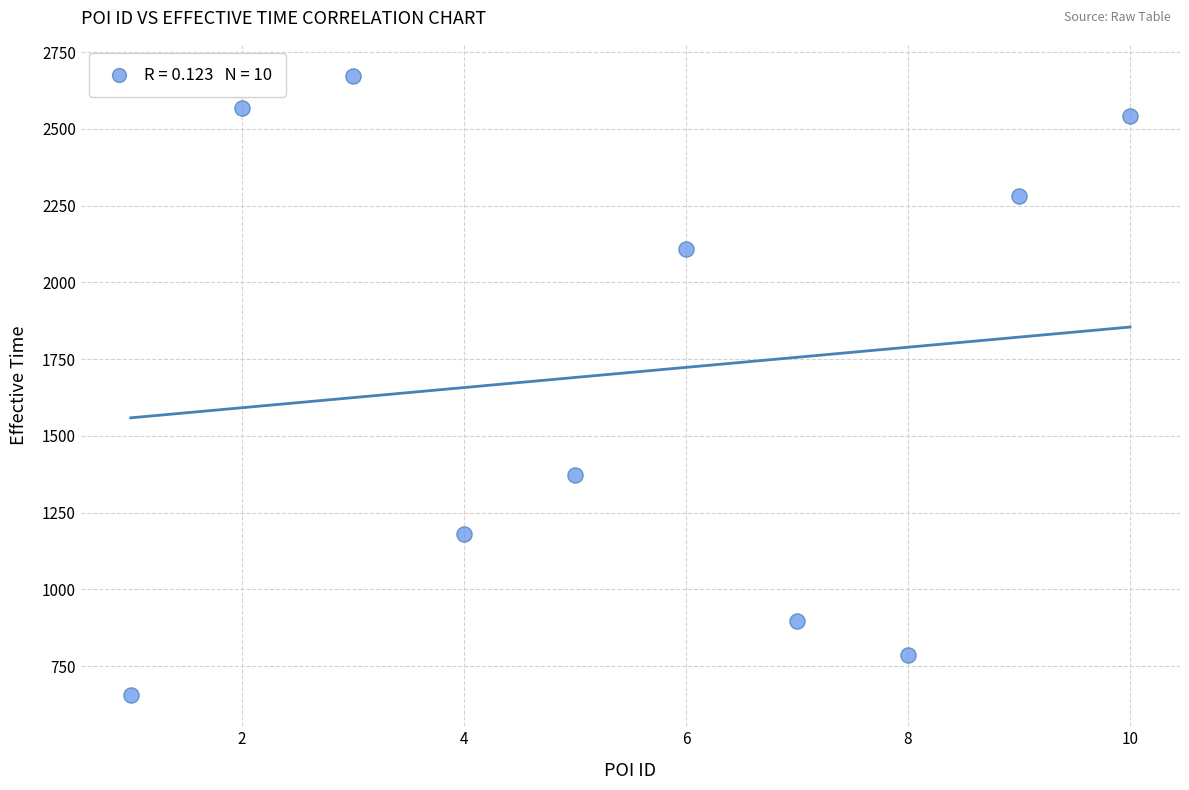

What is the range of Y values (max minus min)?

2018